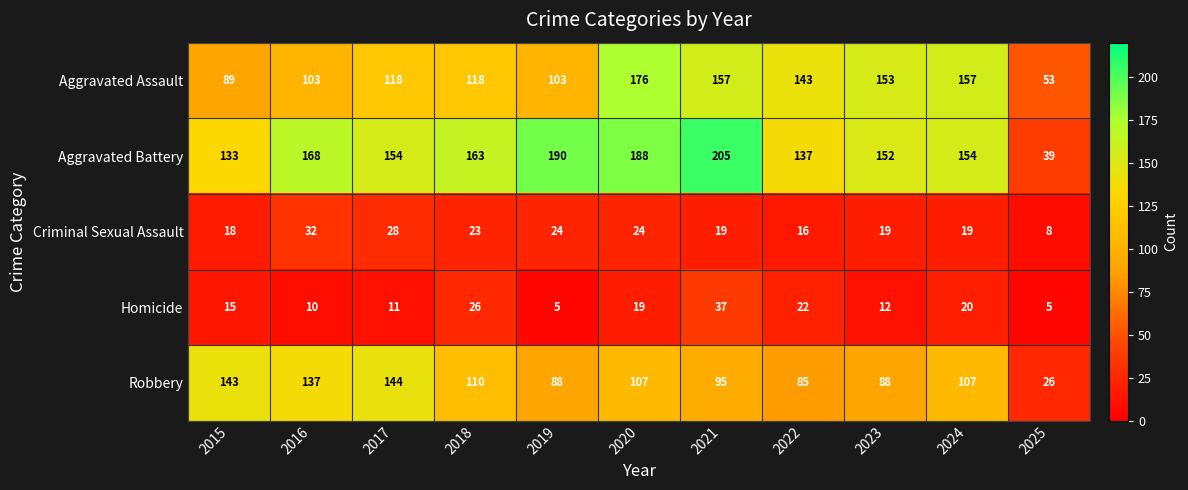

What is the approximate value of Criminal Sexual Assault at 2018, to the nearest 5?

25